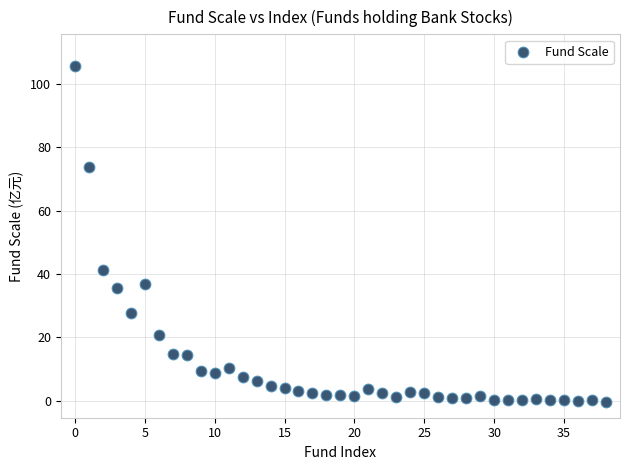

What Y value in the scatter plot is closest to 52?

41.1